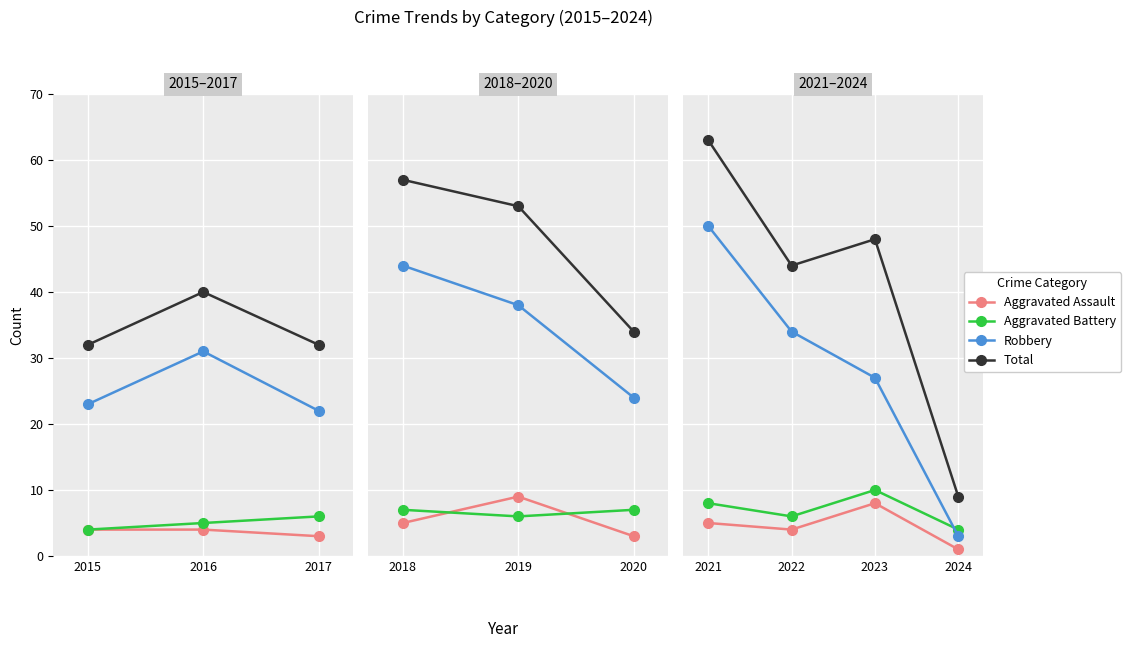

Rank the series at 2023 from highest to lowest value.

Total, Robbery, Aggravated Battery, Aggravated Assault